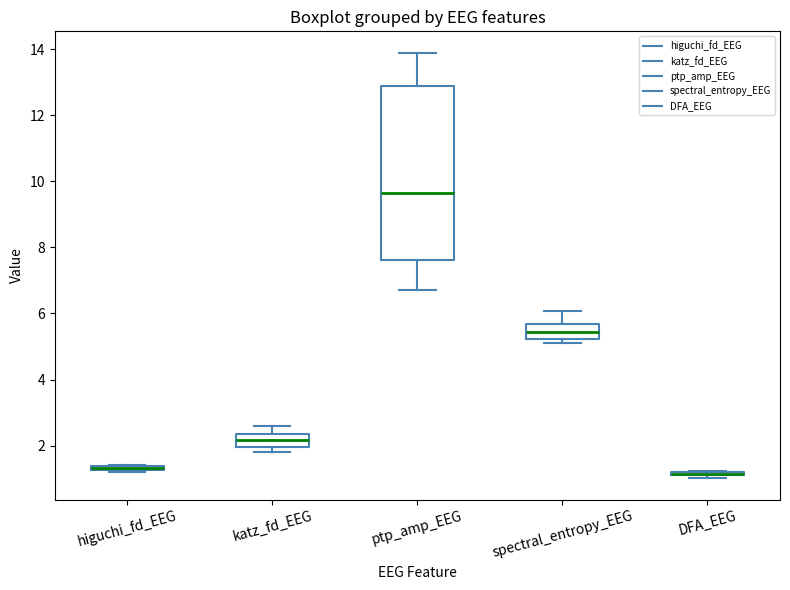

Which box is the tallest, from its lower edge to its upper edge?

ptp_amp_EEG